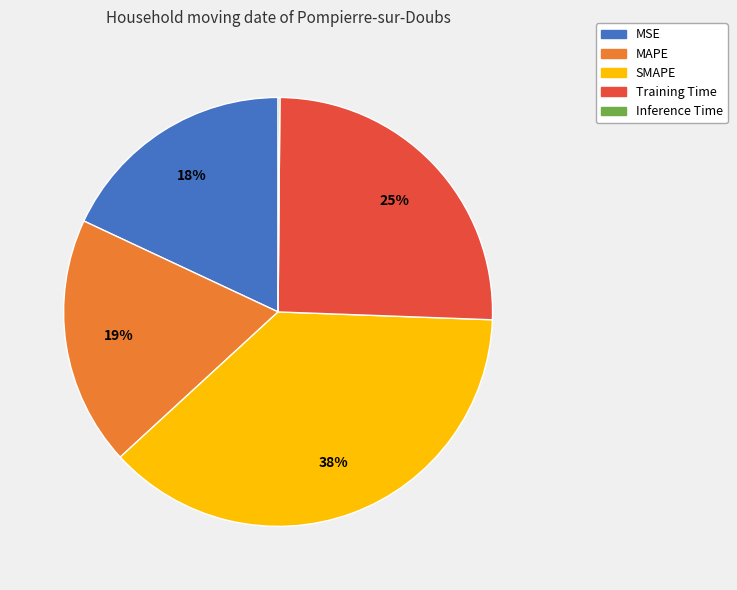

What percentage is the SMAPE slice, to the nearest percent?

38%